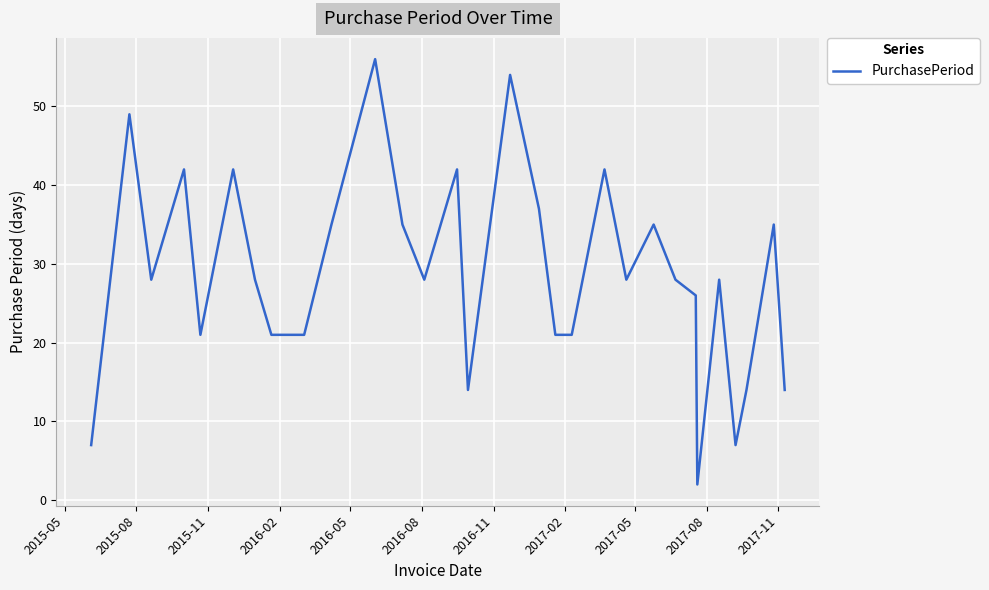

What is the difference between the maximum and minimum values?

54